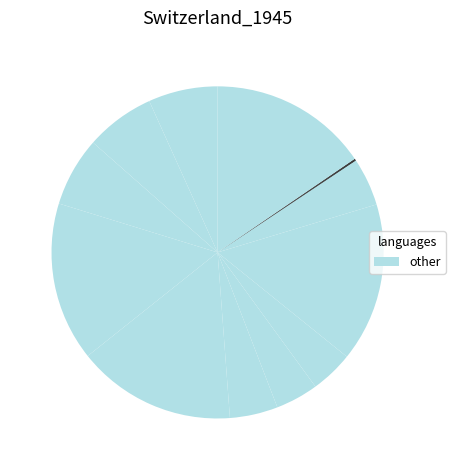

How many segments does this pie chart have?

14